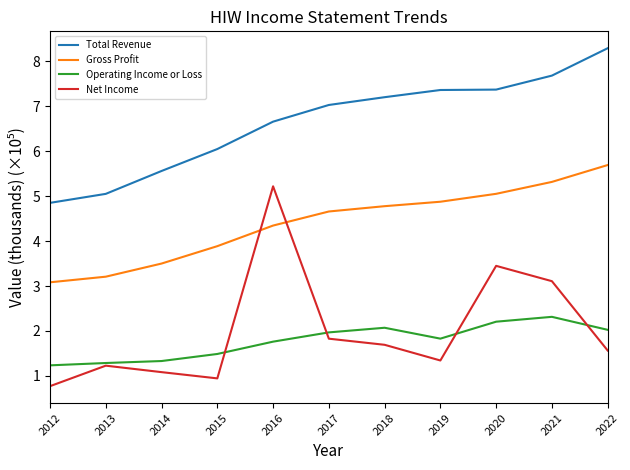

What value does the Total Revenue series have at 2019?

7.4